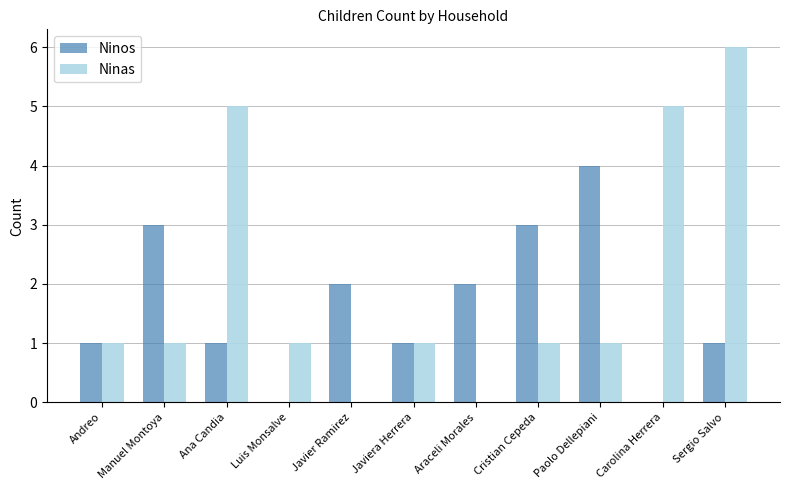

Reading left to right, list all the values displayed in this chart.

Ninos: 1	3	1	0	2	1	2	3	4	0	1
Ninas: 1	1	5	1	0	1	0	1	1	5	6